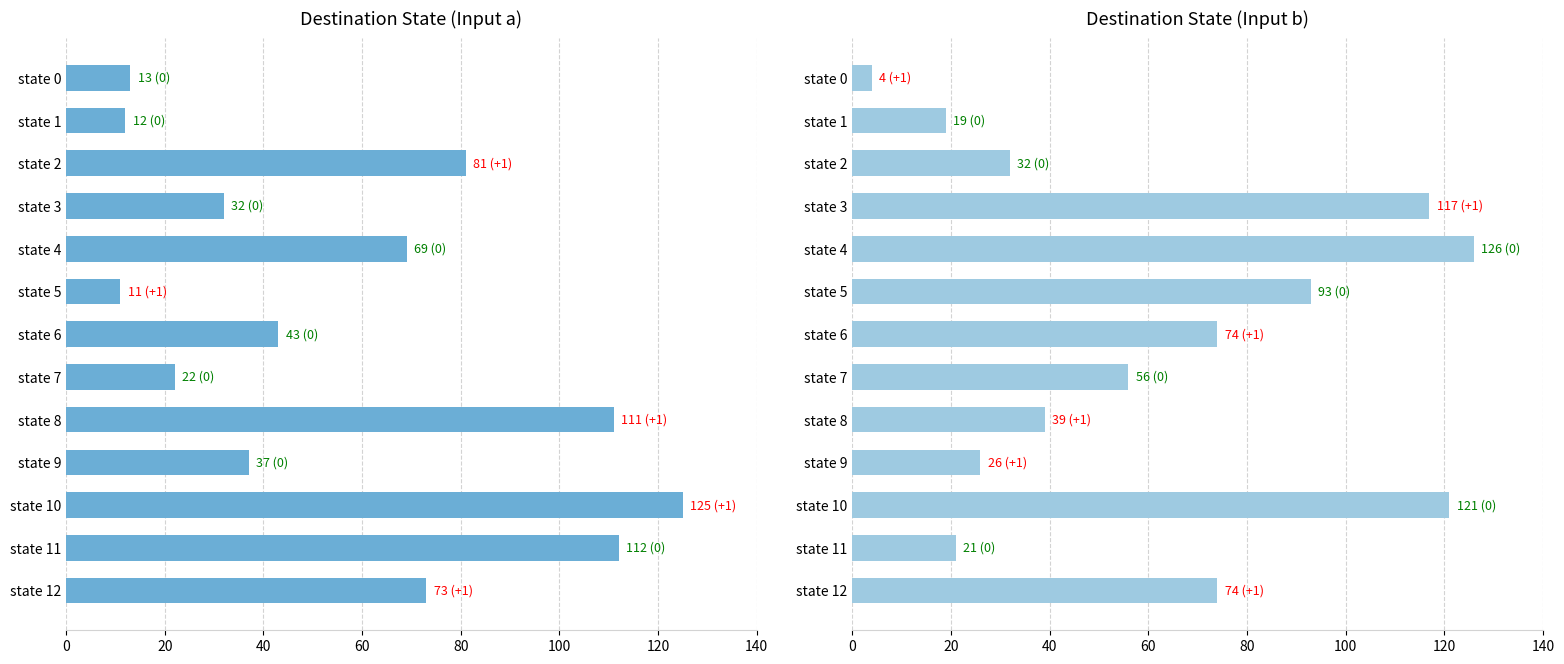

What is the difference between the input_b_dest values at state 0 and state 8?

35